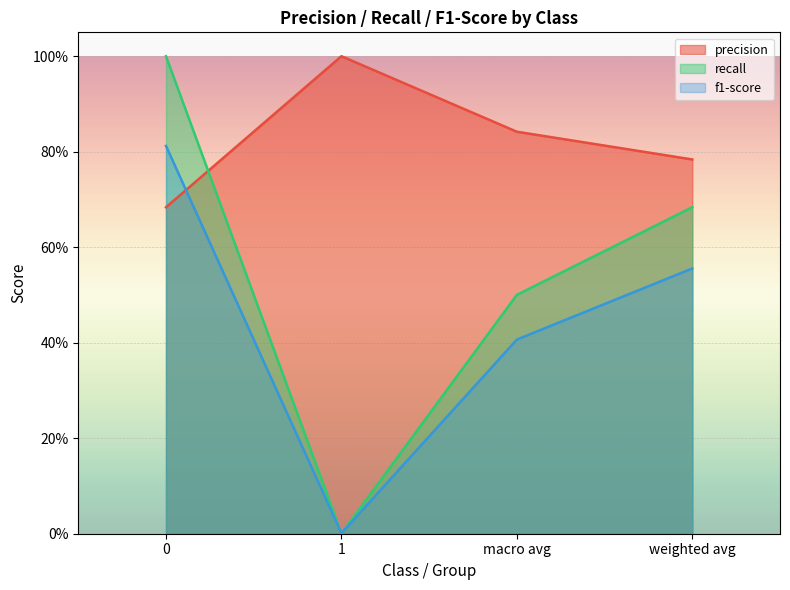

Reading left to right, extract all data points from this chart.

precision: 0.7	1.0	0.8	0.8
recall: 1.0	0.0	0.5	0.7
f1-score: 0.8	0.0	0.4	0.6